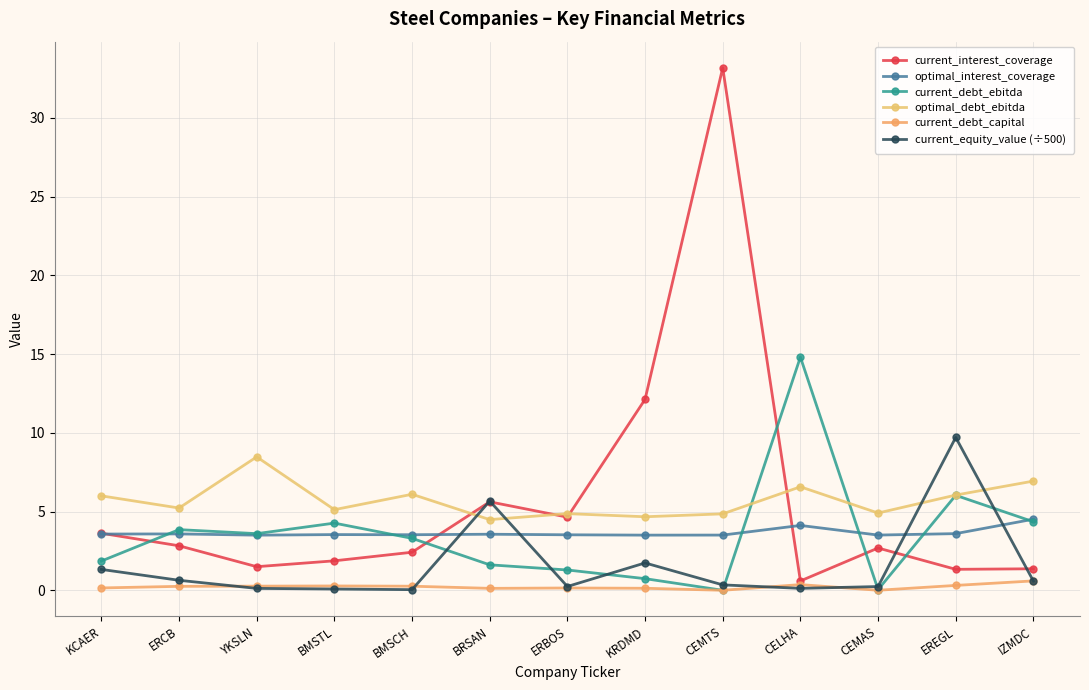

Between YKSLN and CELHA, which is larger?

YKSLN